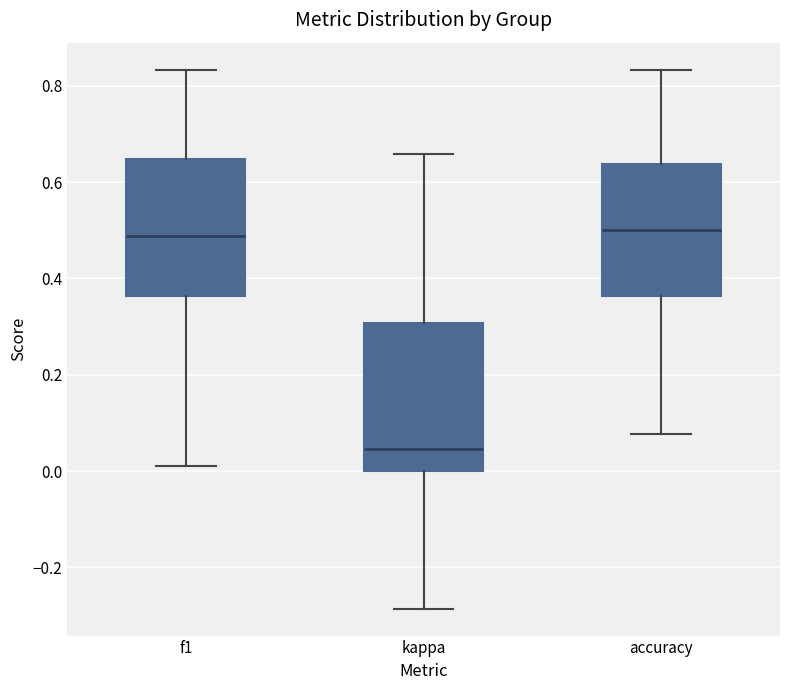

Where does the upper whisker of the box for kappa end on the y-axis? The values are not printed on the chart, so give them approximately, as read against the axis.

0.66